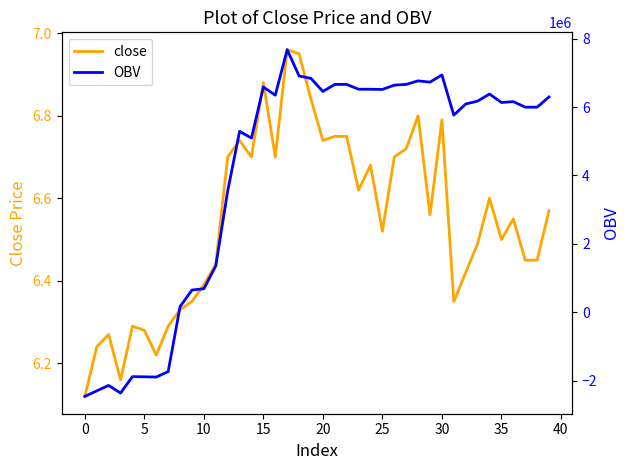

Which series has the largest total across all categories?

OBV